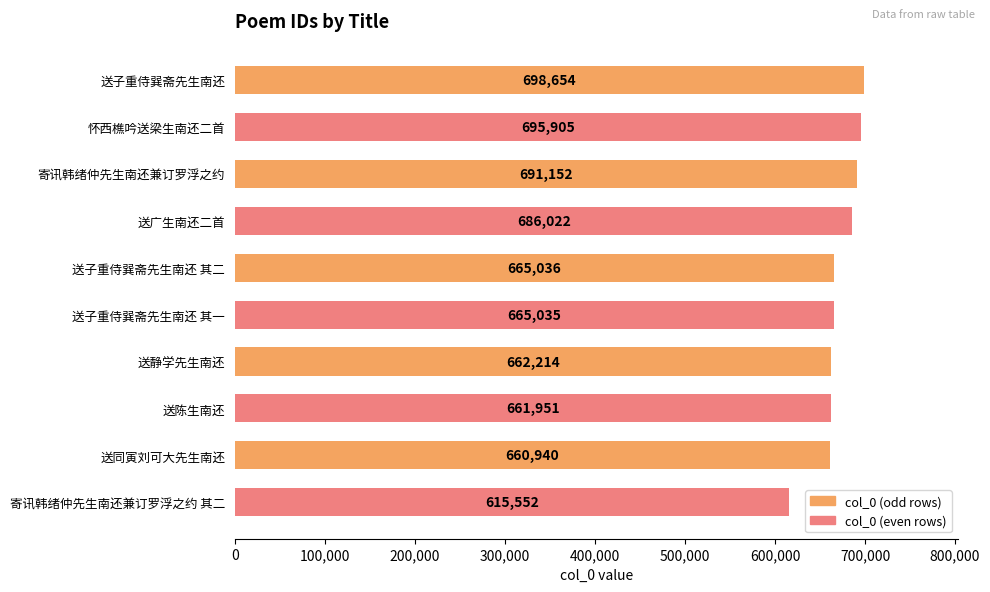

Rank the categories by value from lowest to highest.

寄讯韩绪仲先生南还兼订罗浮之约 其二, 送同寅刘可大先生南还, 送陈生南还, 送静学先生南还, 送子重侍巽斋先生南还 其一, 送子重侍巽斋先生南还 其二, 送广生南还二首, 寄讯韩绪仲先生南还兼订罗浮之约, 怀西樵吟送梁生南还二首, 送子重侍巽斋先生南还